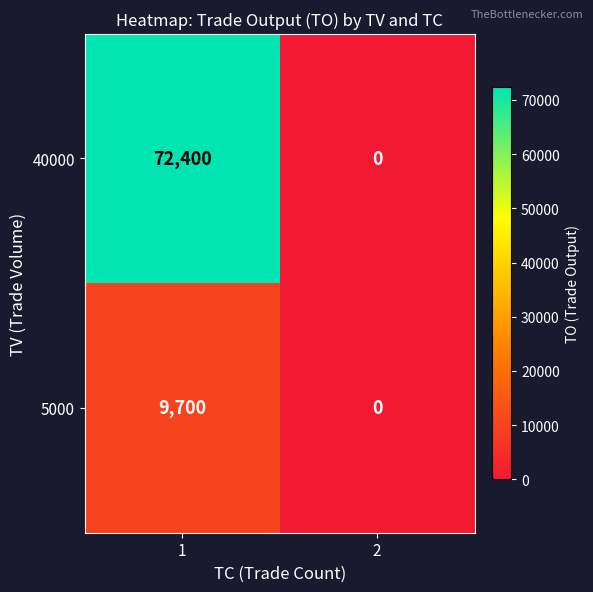

What is the maximum value shown in the chart?

72400